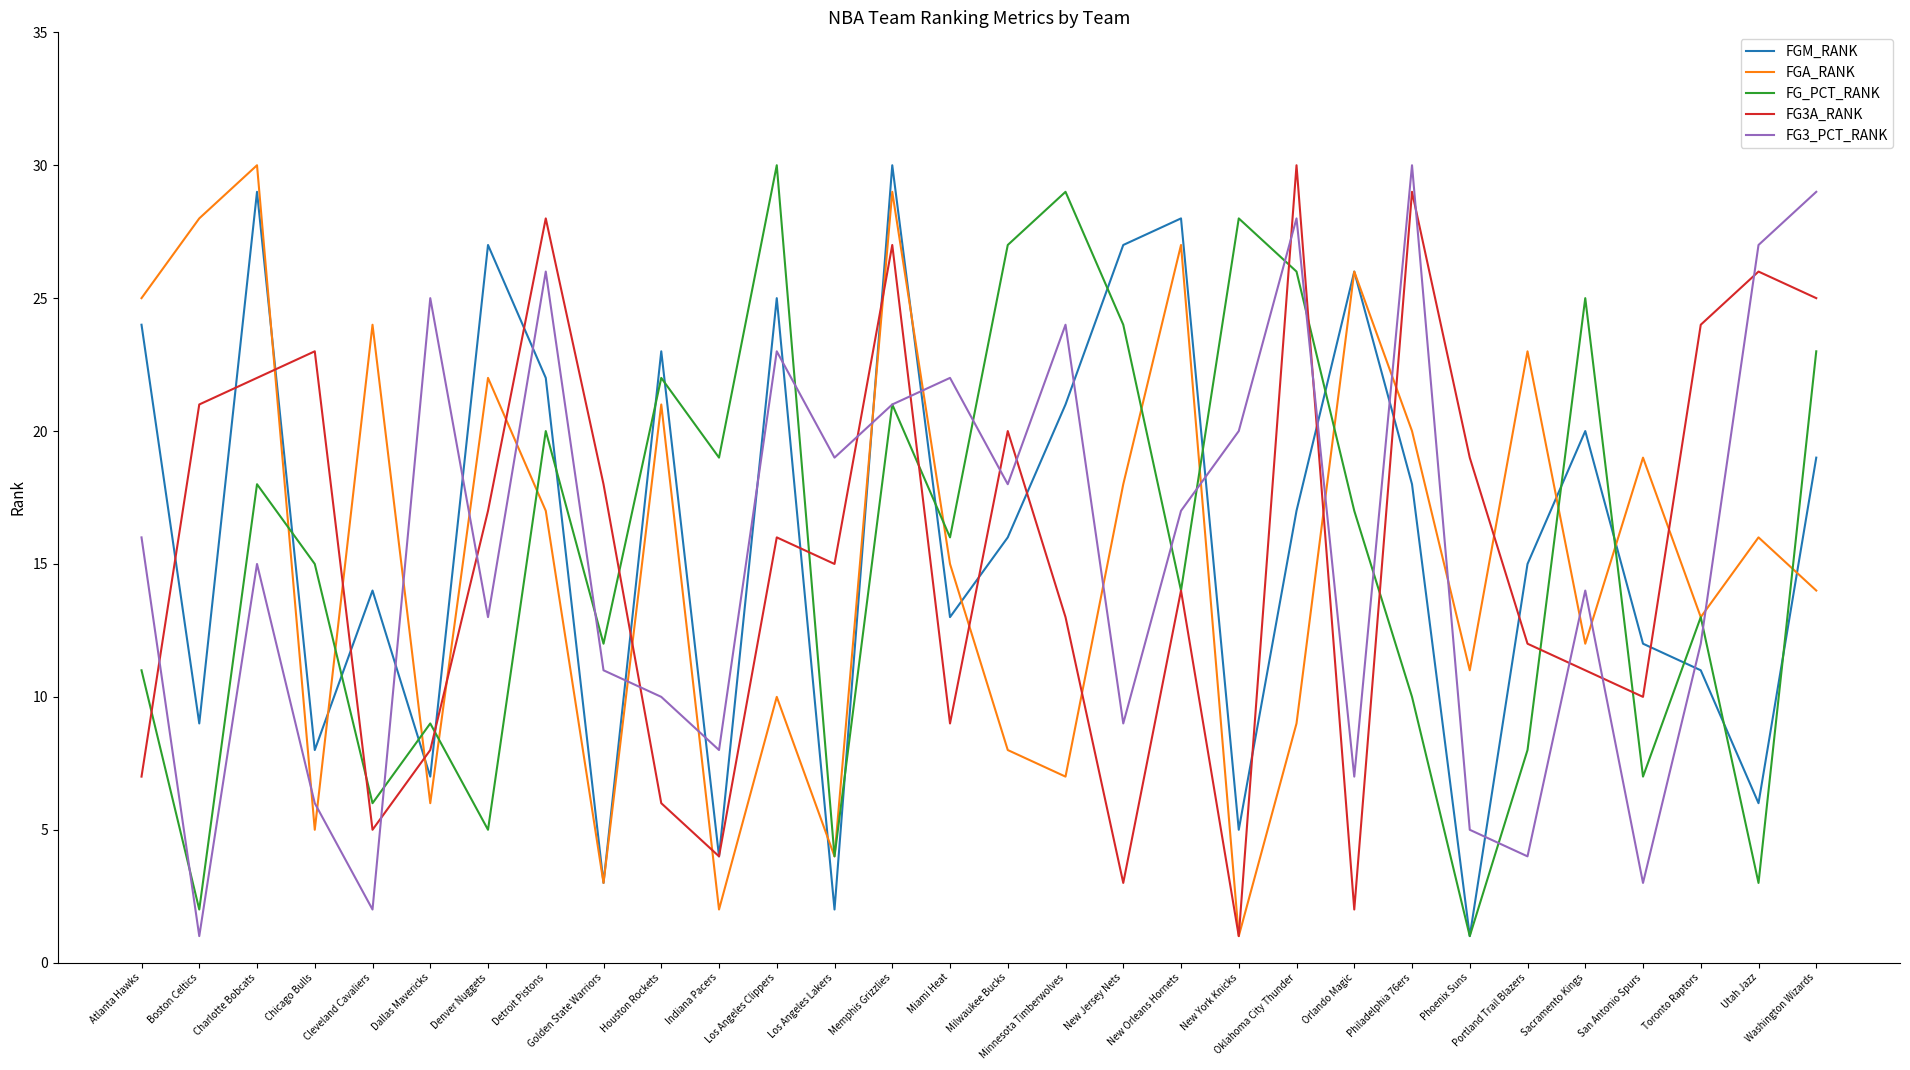

The value of FG3_PCT_RANK at New York Knicks is 20. True or false?

True